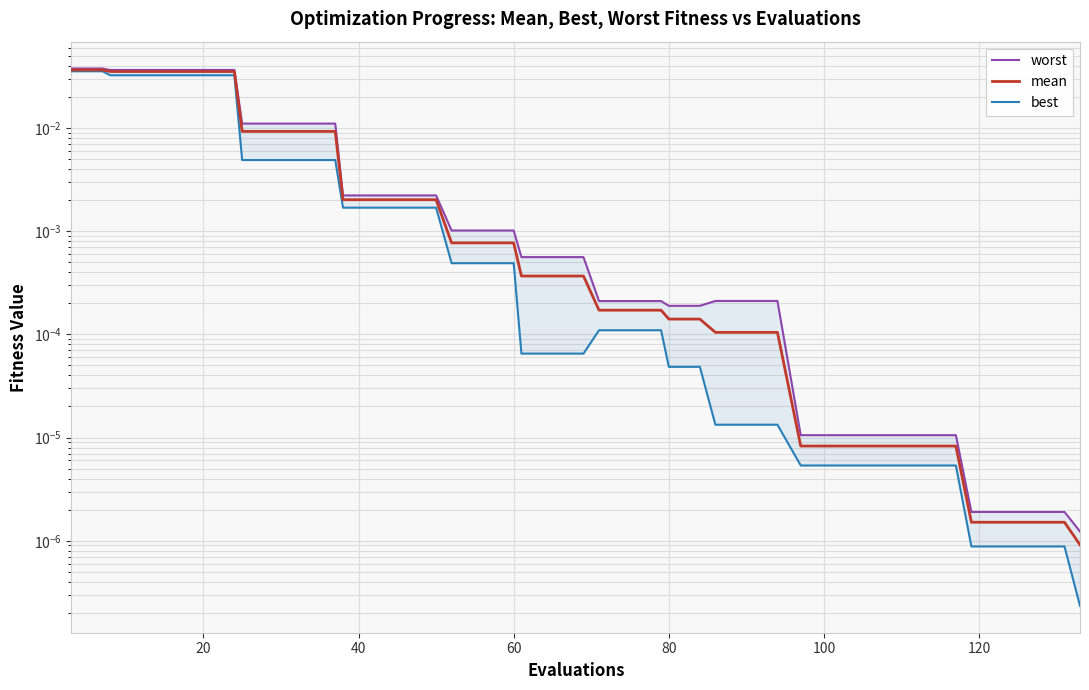

Is this an area chart (filled region under the line)?

No